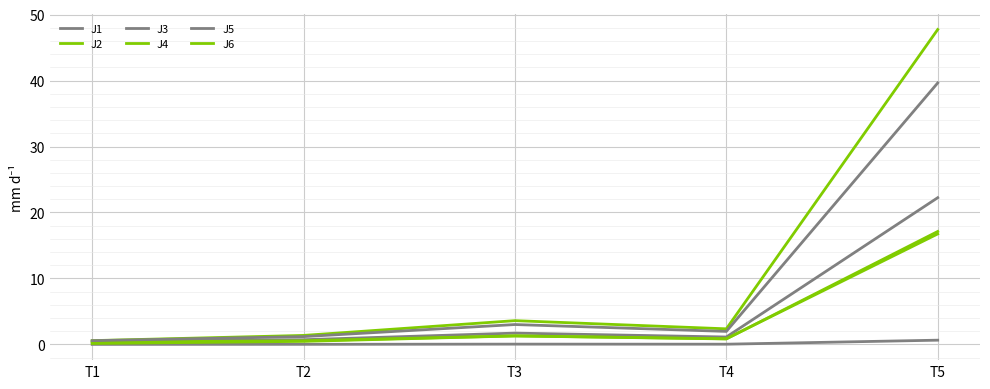

The value of J1 at T5 is 15.4. True or false?

False